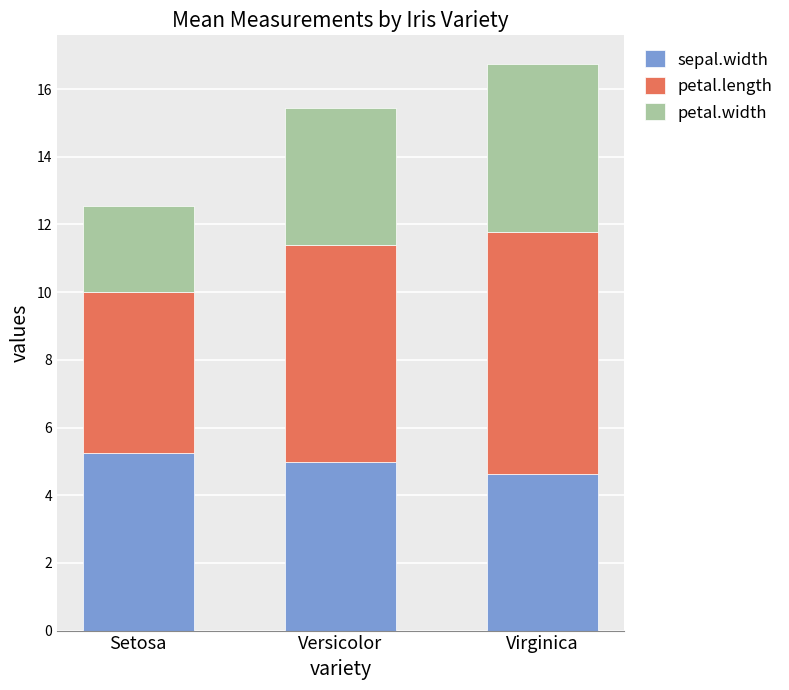

Does the chart contain any negative values?

No